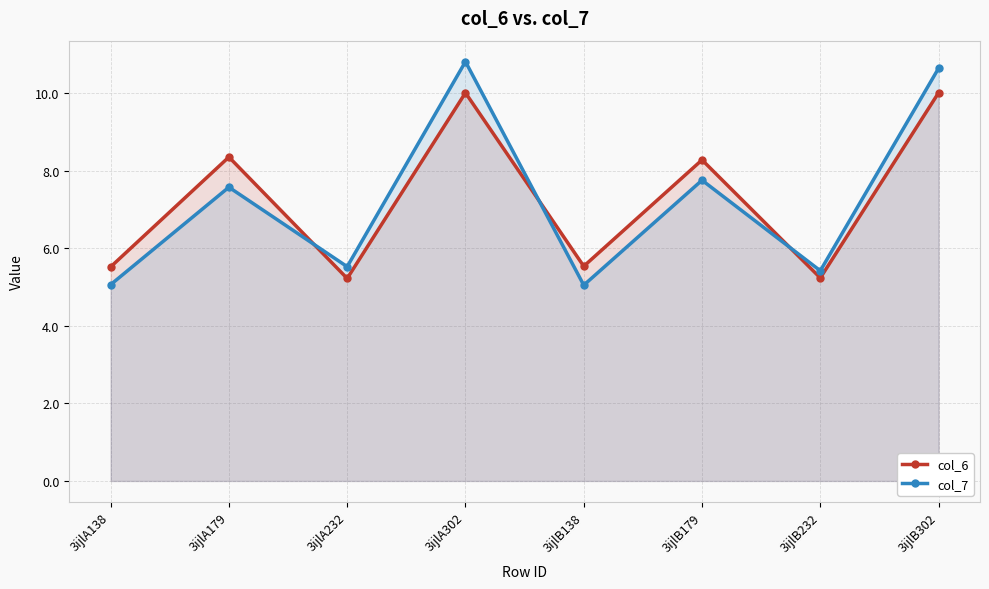

What is the spread (max minus min) of values at 3ijlA302?

0.8